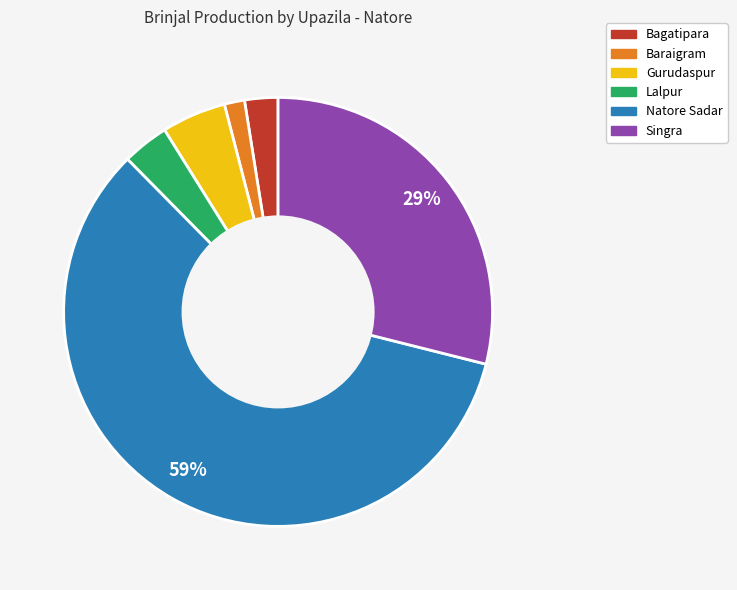

To the nearest percent, what portion does Lalpur represent?

4%